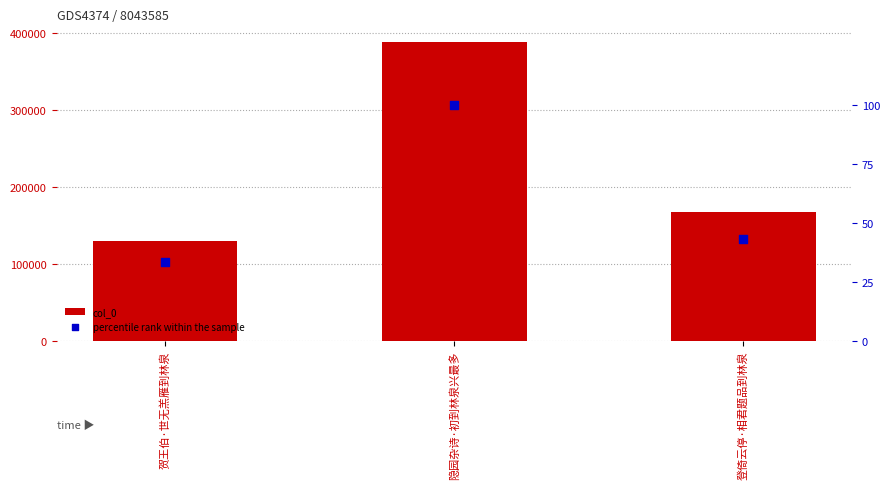

Which series has the largest Y range (max minus min)?

col_0